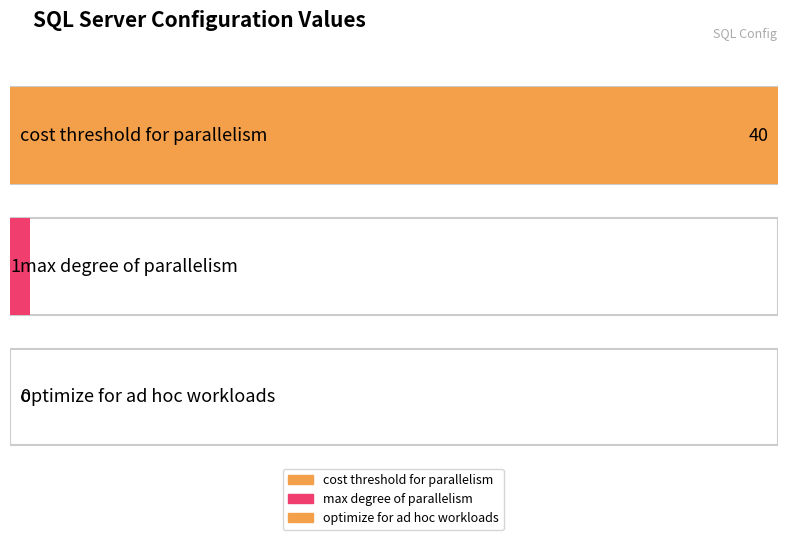

What is the change in value from max degree of parallelism to optimize for ad hoc workloads?

-1